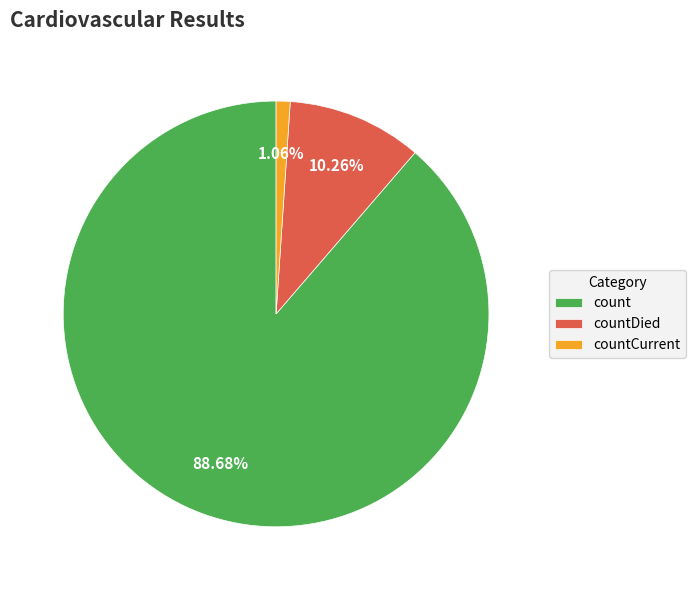

Is the sum of count and countCurrent greater than half?

Yes